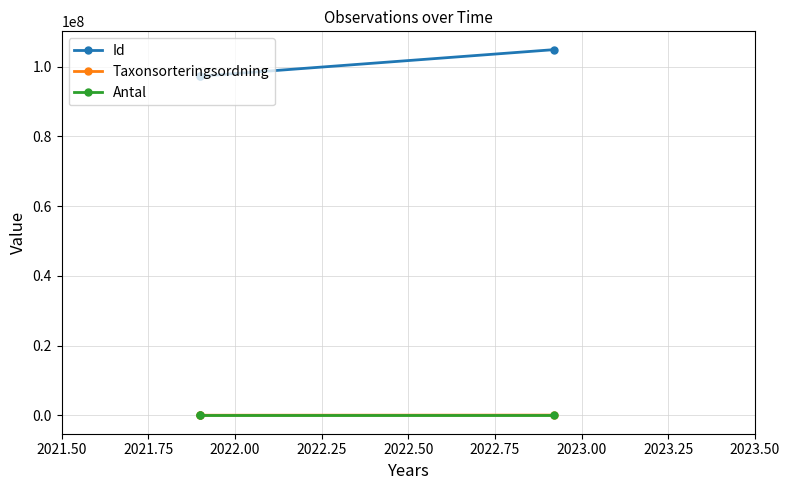

How many data points in Id are above 97281726?

1